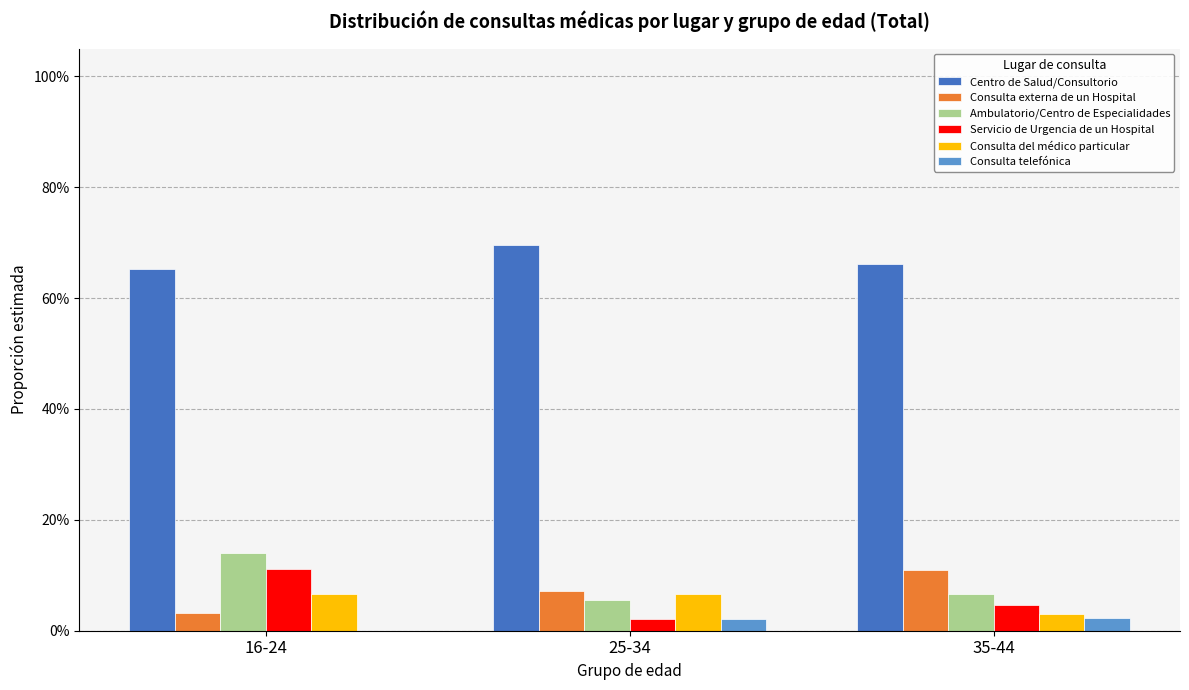

What are all the series names shown in the legend?

Centro de Salud/Consultorio, Consulta externa de un Hospital, Ambulatorio/Centro de Especialidades, Servicio de Urgencia de un Hospital, Consulta del médico particular, Consulta telefónica